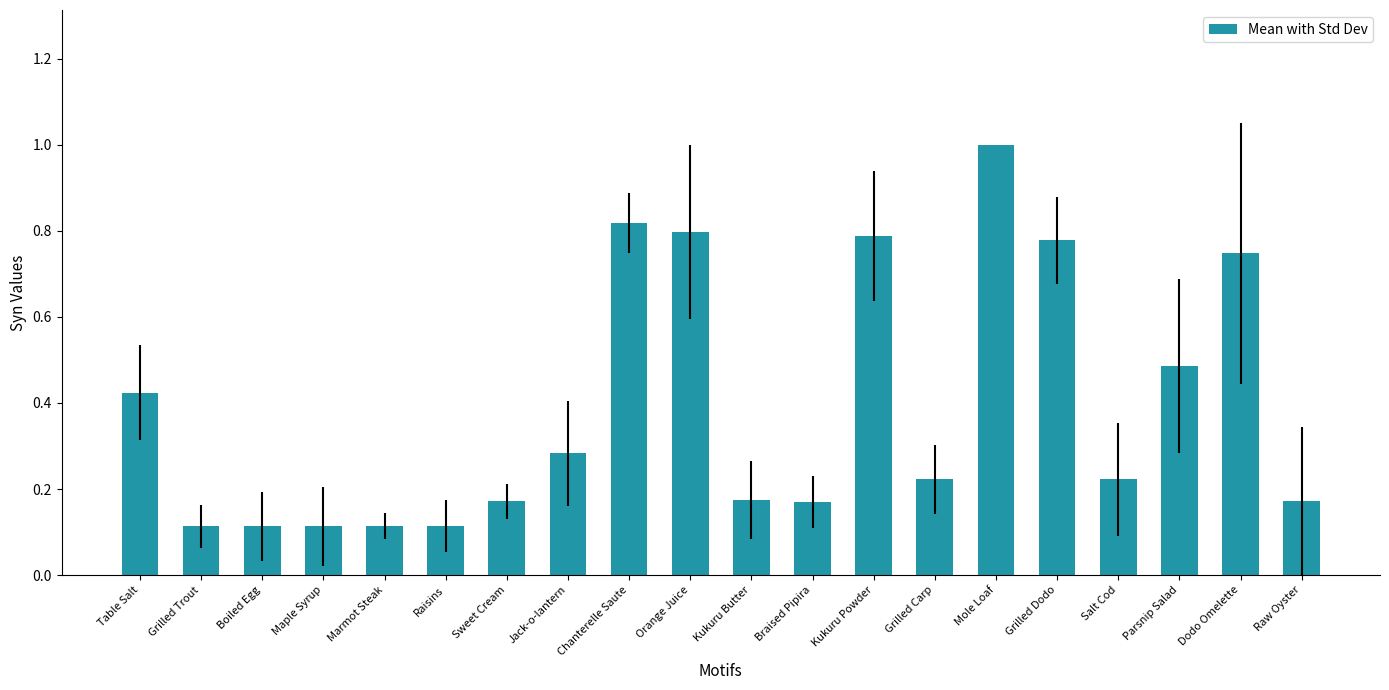

What is the difference between the maximum and second lowest values?

0.9